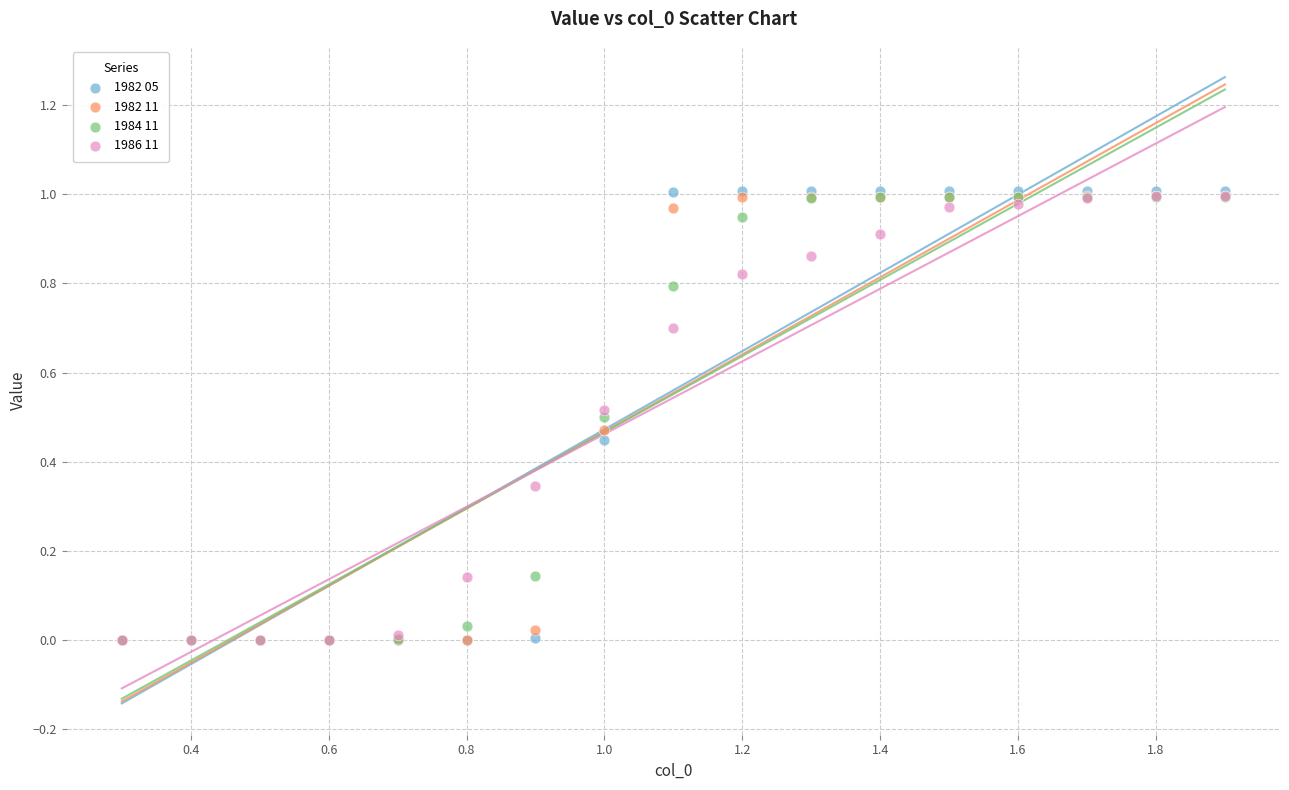

What are all the series names shown in the legend?

1982 05, 1982 11, 1984 11, 1986 11